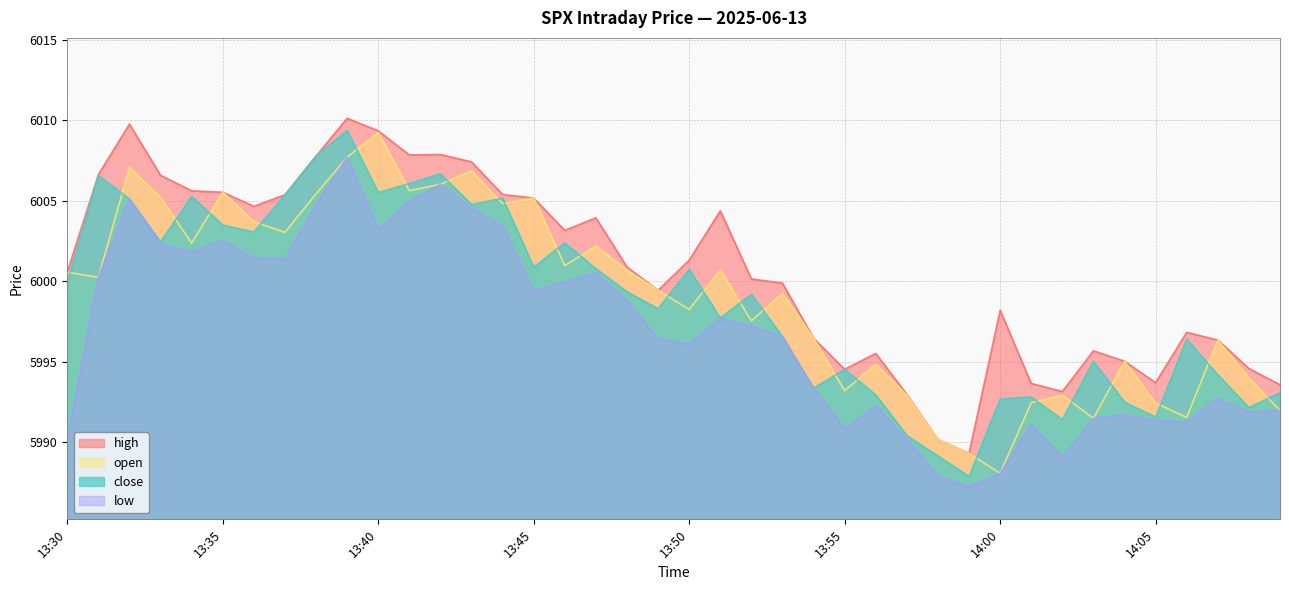

Between 13:41 and 13:52, which is larger?

13:41